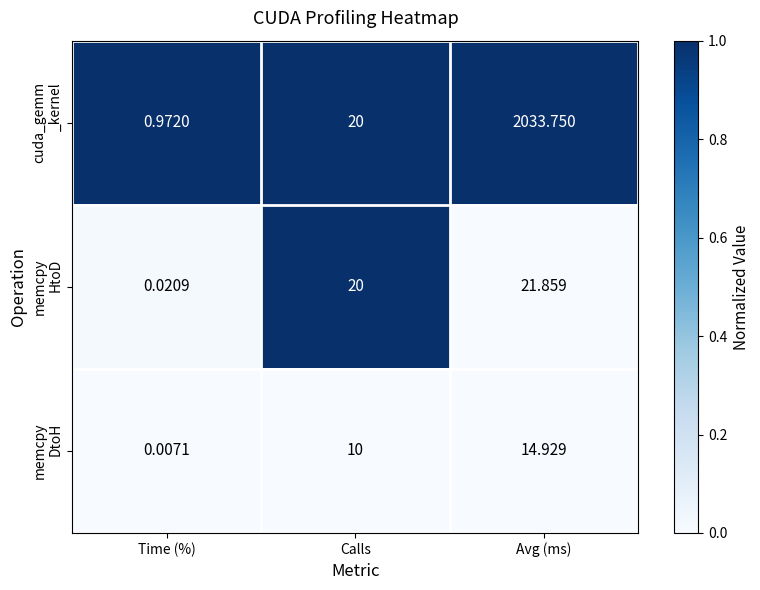

At which category is the sum across all series the highest?

Avg (ms)